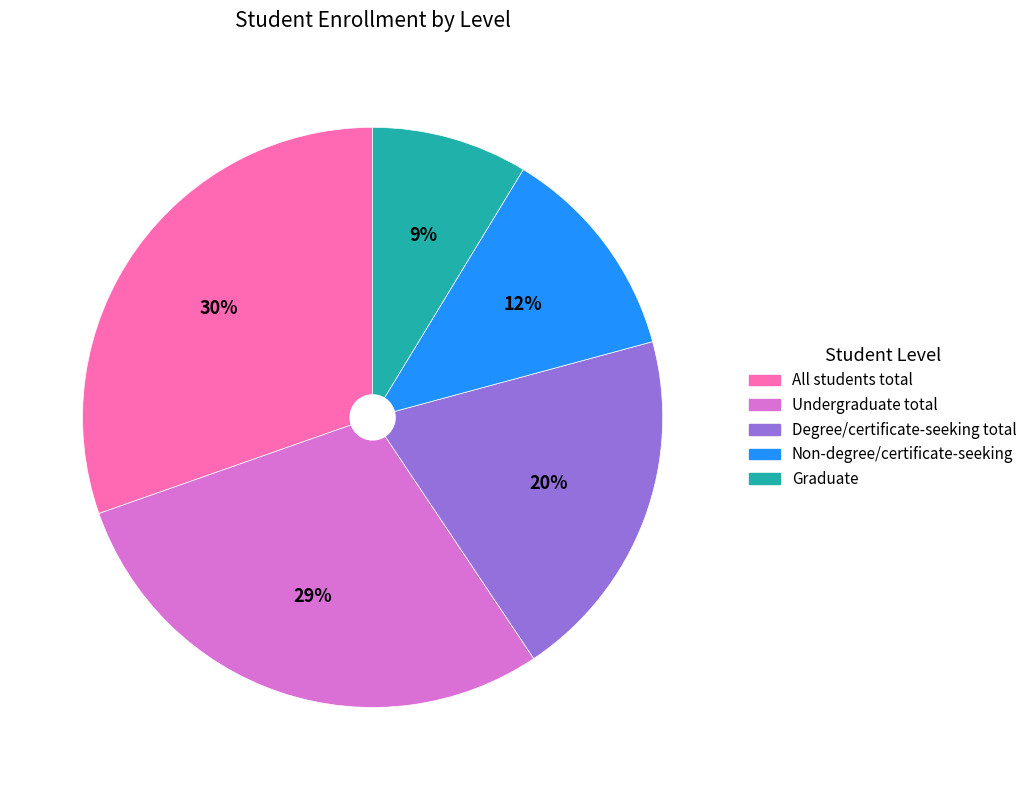

Count the number of slices in the pie.

5